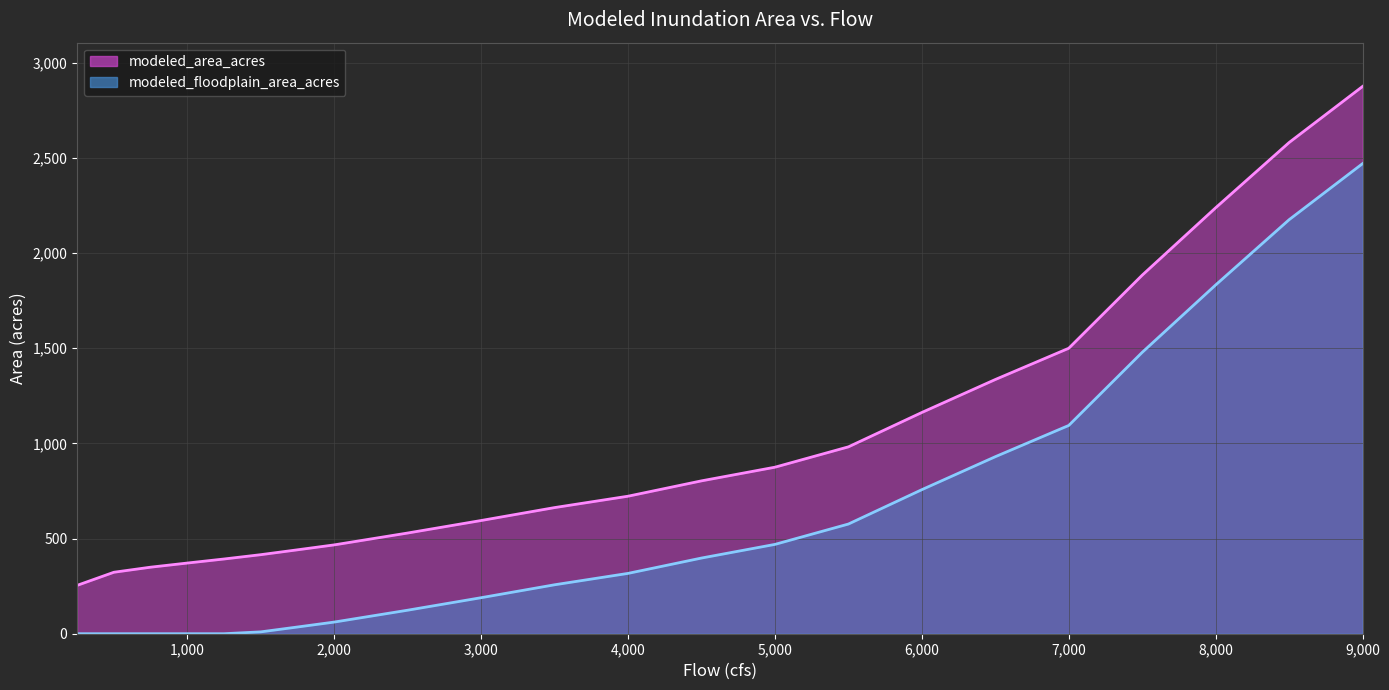

True or false: modeled_area_acres and modeled_floodplain_area_acres intersect in this chart.

False